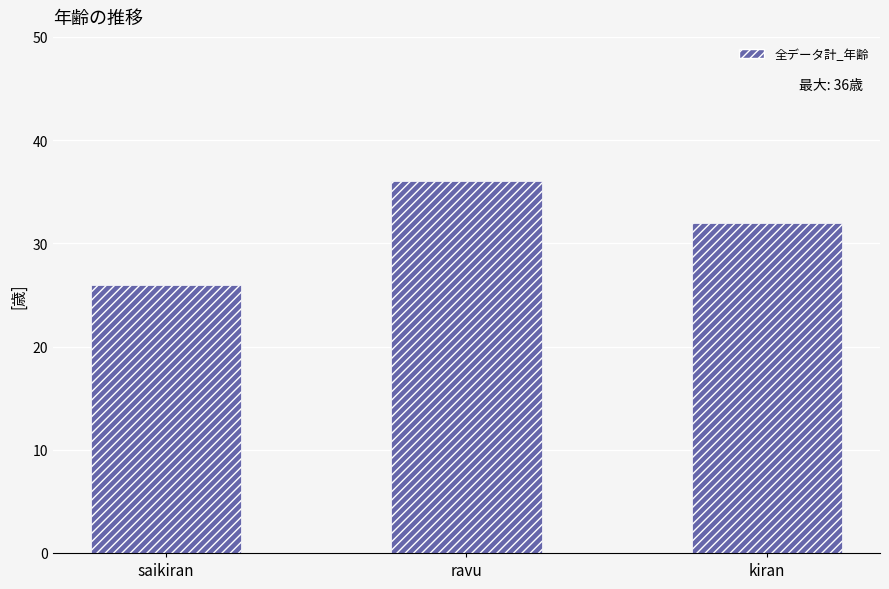

Reading right to left, transcribe all the data shown in this chart.

32	36	26